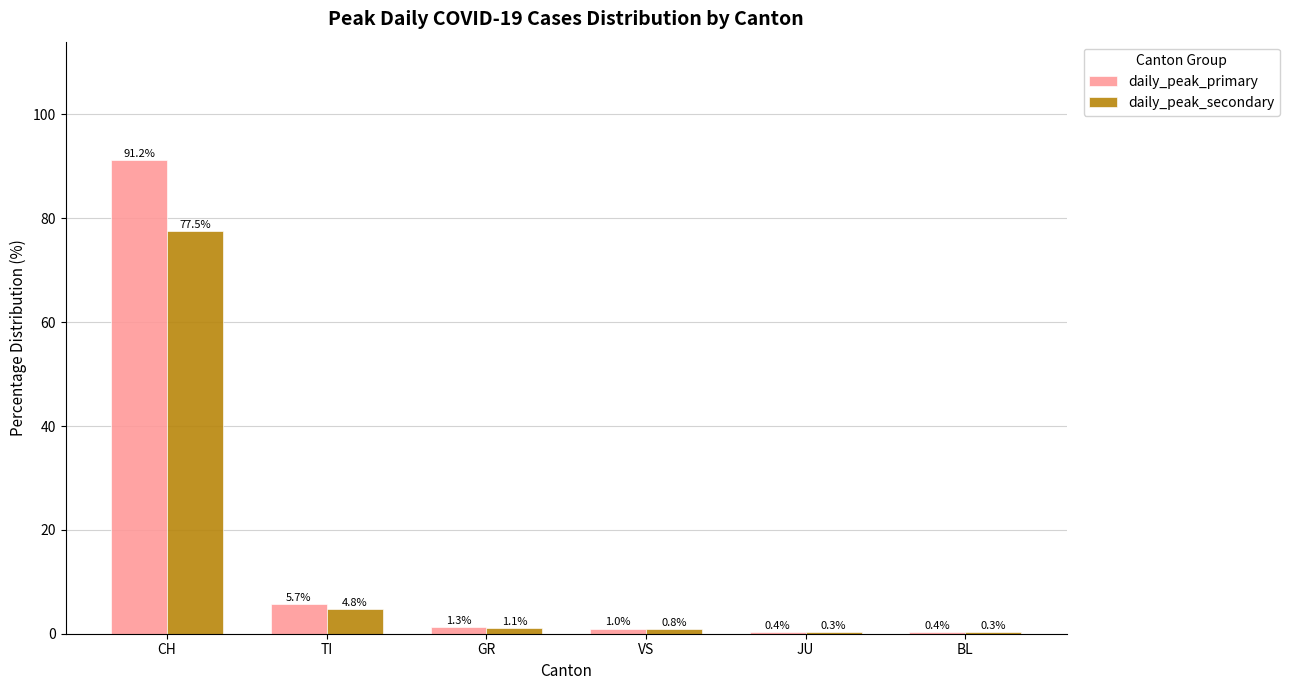

Count the number of categories in the chart.

6